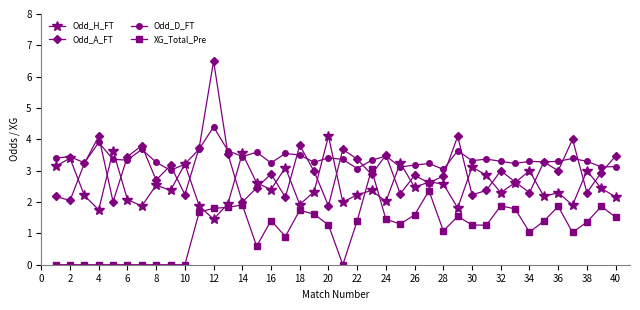

Rank the series by their average value, from highest to lowest.

Odd_D_FT, Odd_A_FT, Odd_H_FT, XG_Total_Pre